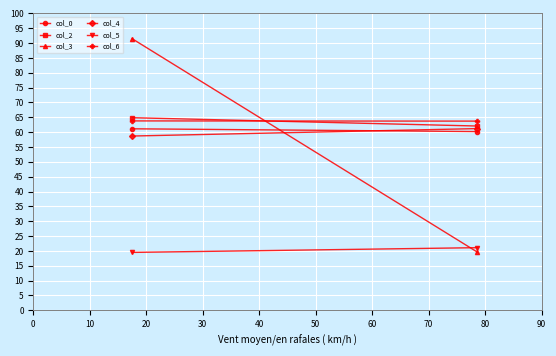

Count the col_0 values in the range 60 to 61.

1